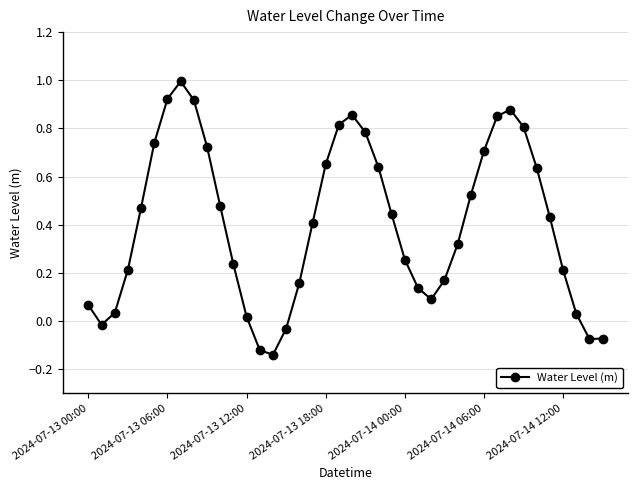

What is the maximum value shown in the chart?

1.0